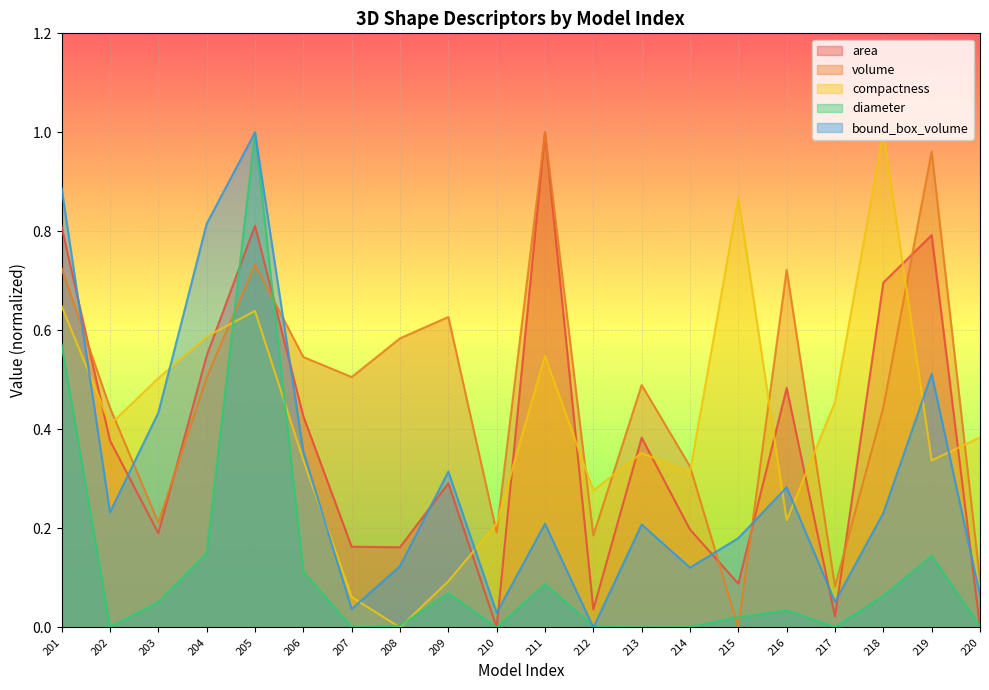

What is the value of the bound_box_volume point at the 14th from the left?

0.1